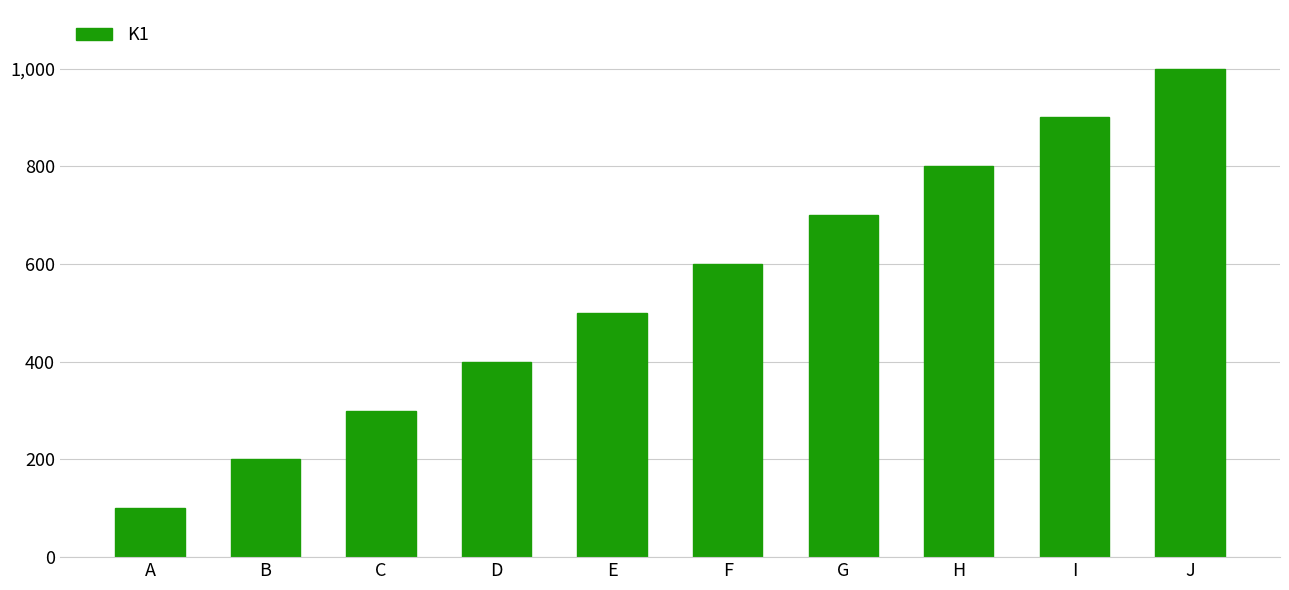

How many bars are there in total?

10